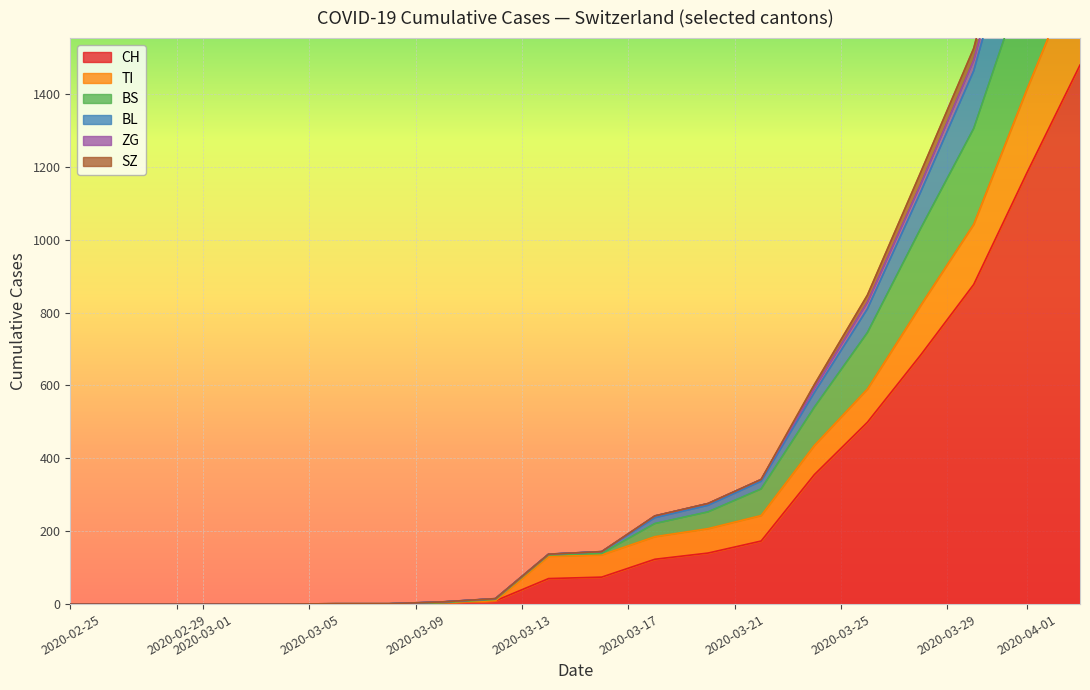

What is the highest value of the CH series?

1479